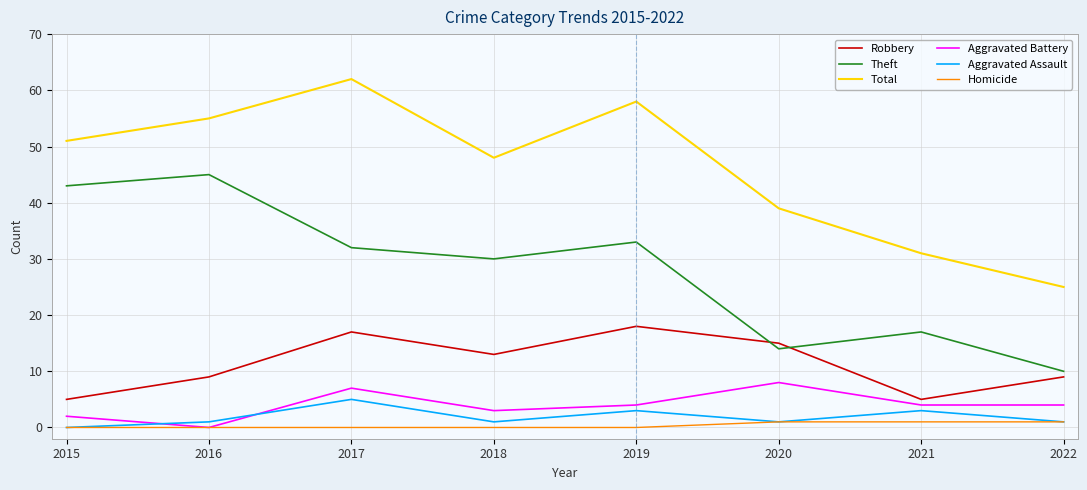

Where is the first local minimum for Theft?

2018